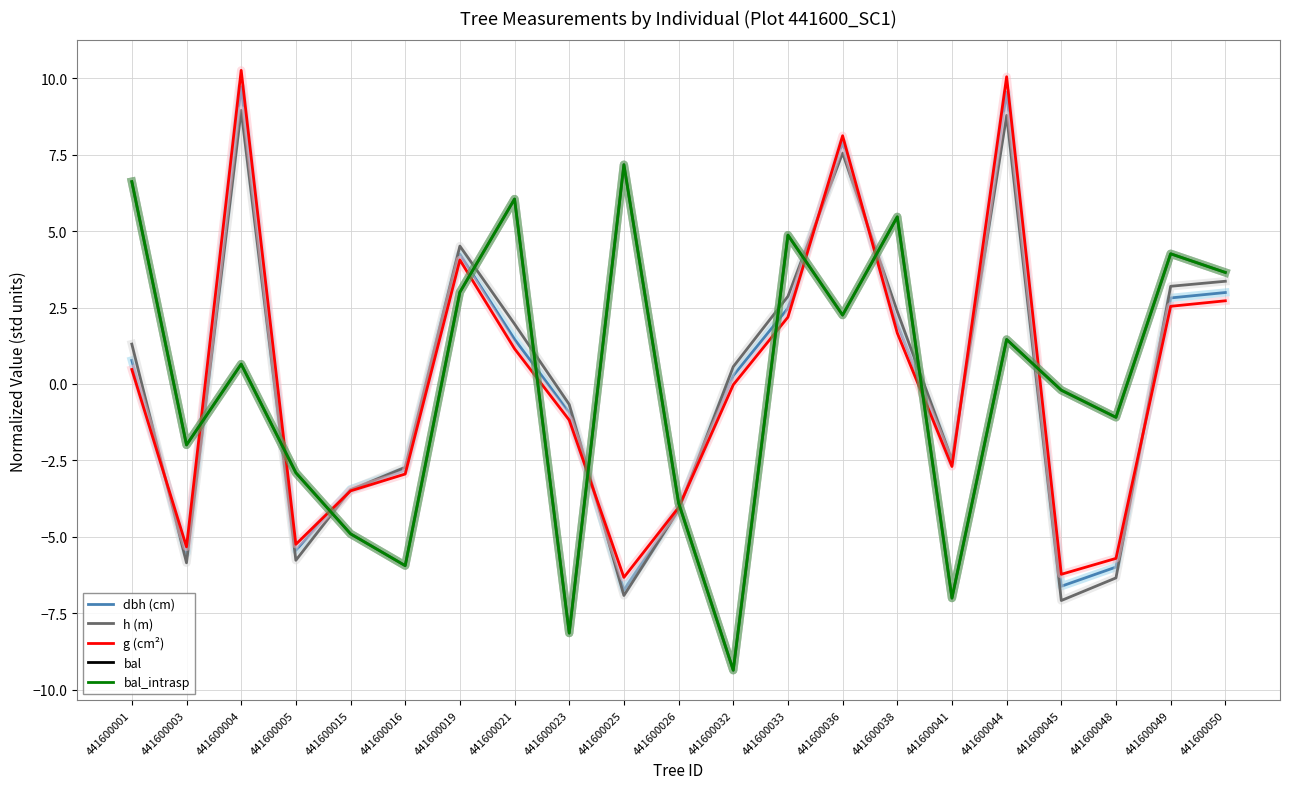

Which label corresponds to the largest value in the chart?

441600004